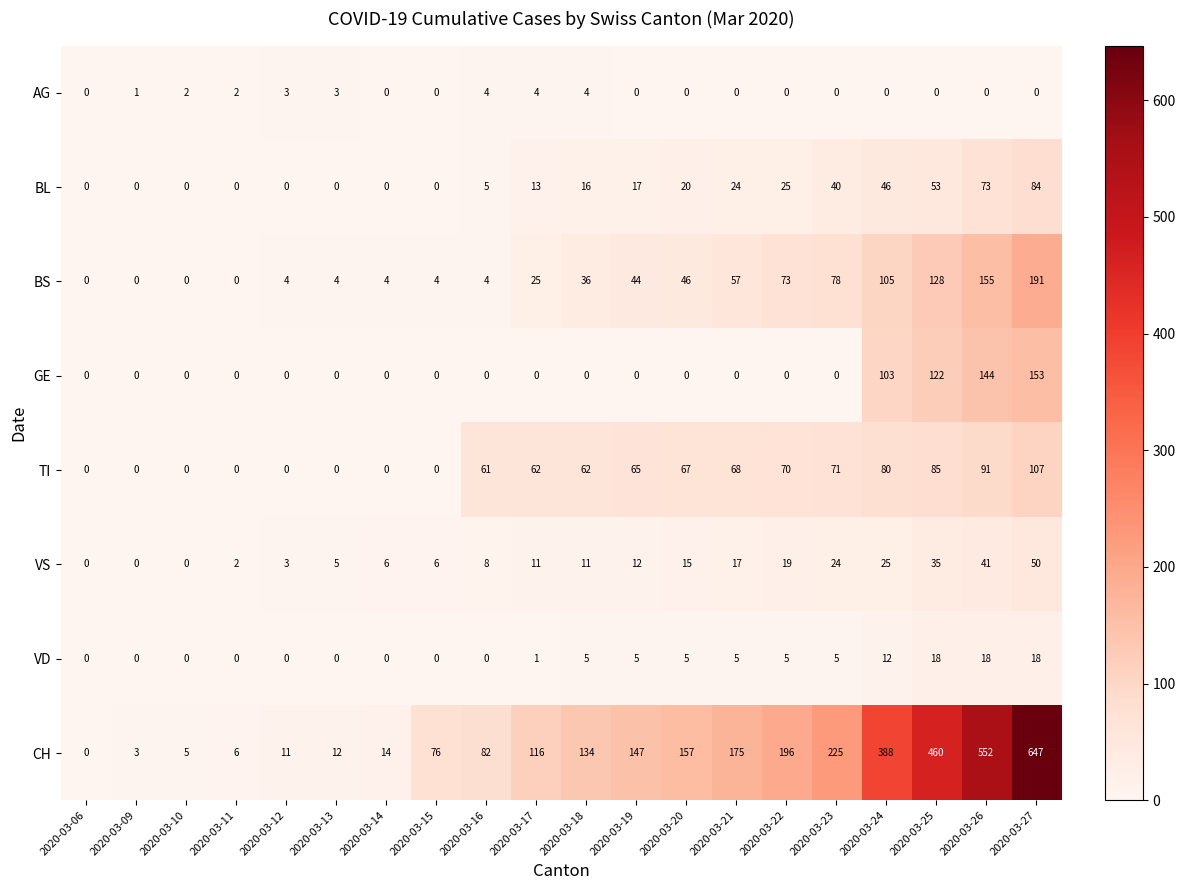

What is the difference between the highest and lowest values at 2020-03-22?

196